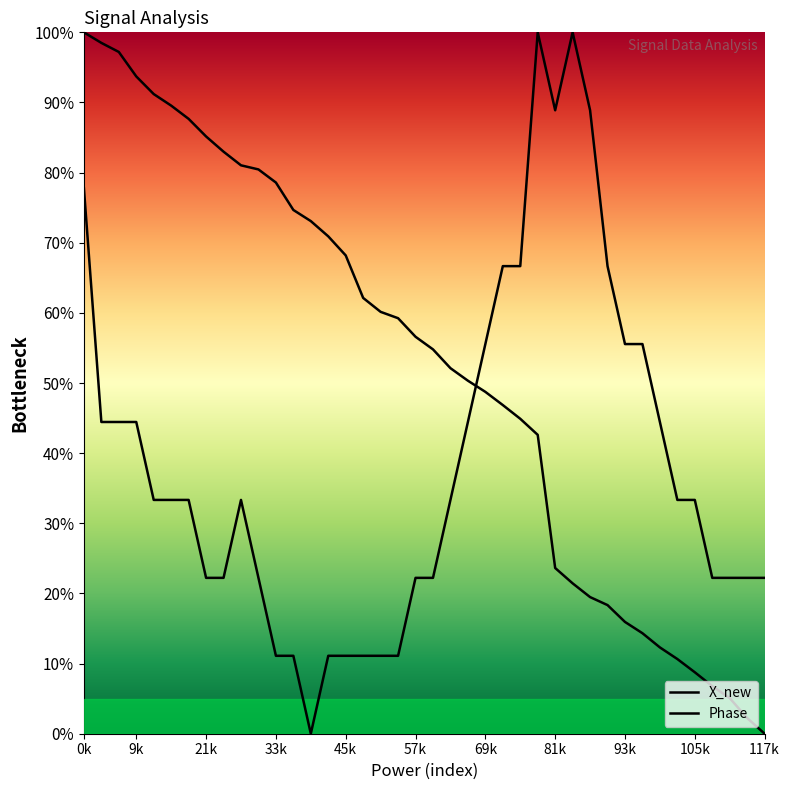

What is the difference between the maximum and second lowest values in the Phase series?

88.9